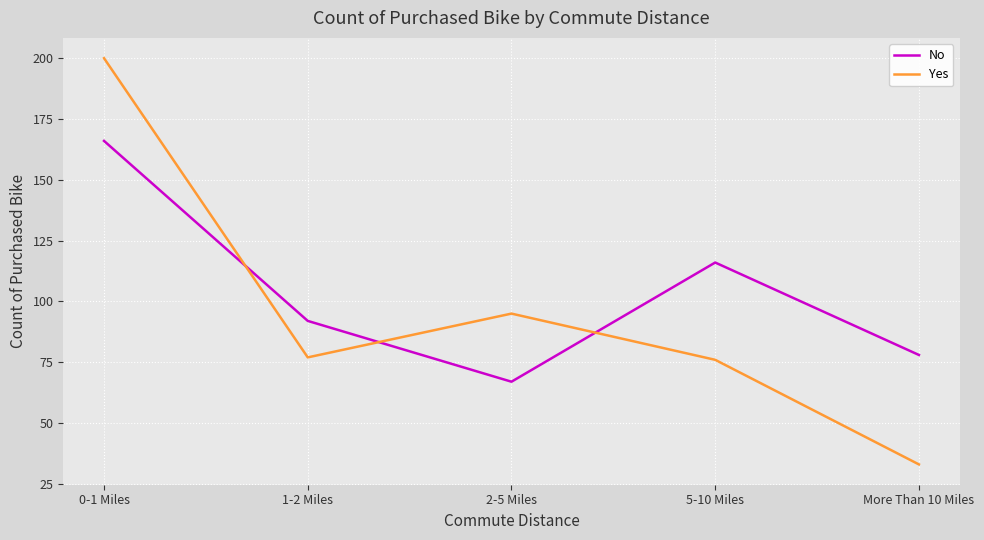

What is the maximum value for Yes?

200